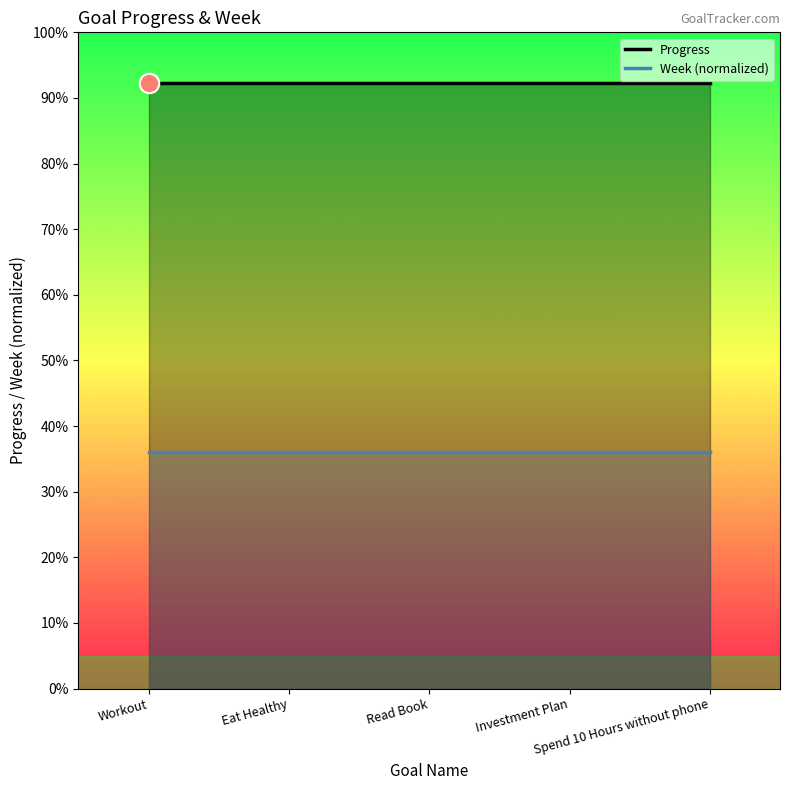

The Week (normalized) series shows 0.5 at Eat Healthy. True or false?

False